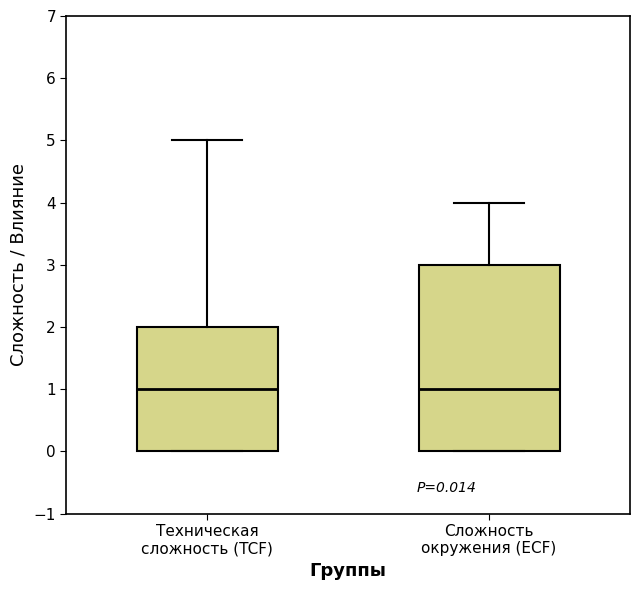

Comparing the boxes themselves (not the whiskers), which one is the tallest?

Сложность окружения (ECF)